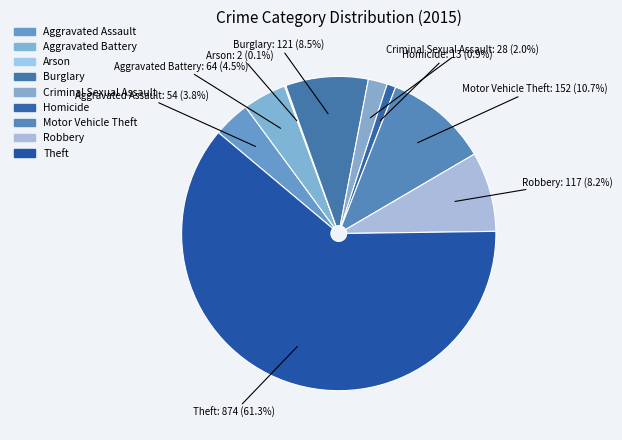

Which category has the biggest portion of the pie?

Theft